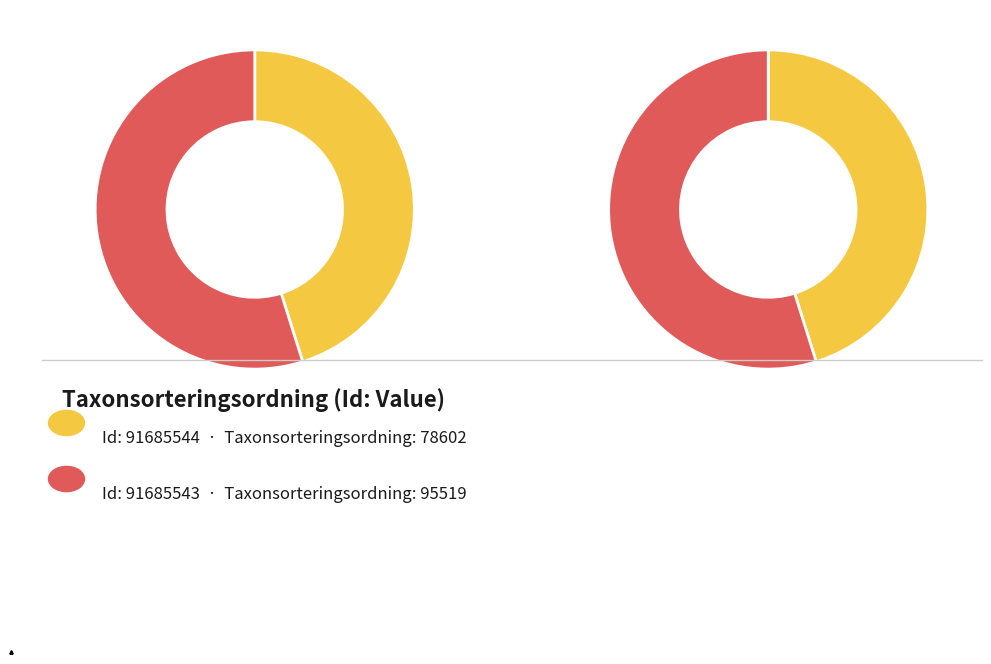

Count the number of slices in the pie.

2